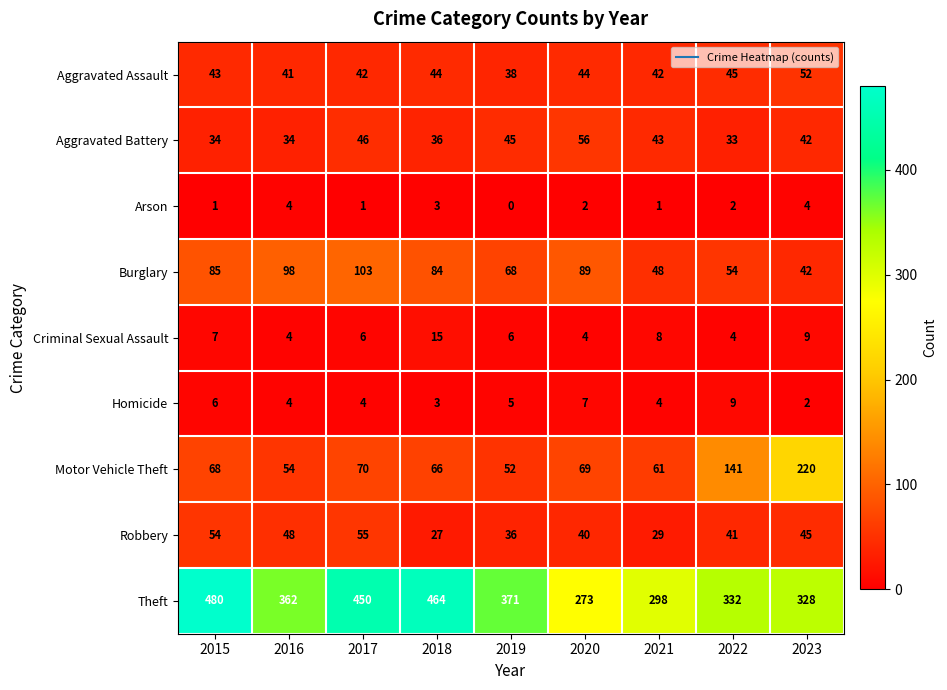

True or false: Motor Vehicle Theft has a value of 220 at 2023.

True